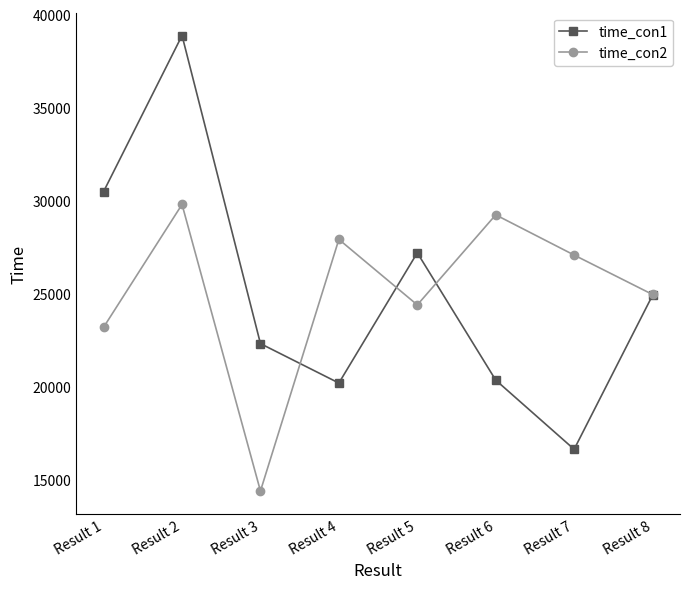

Does the chart have visible grid lines?

No